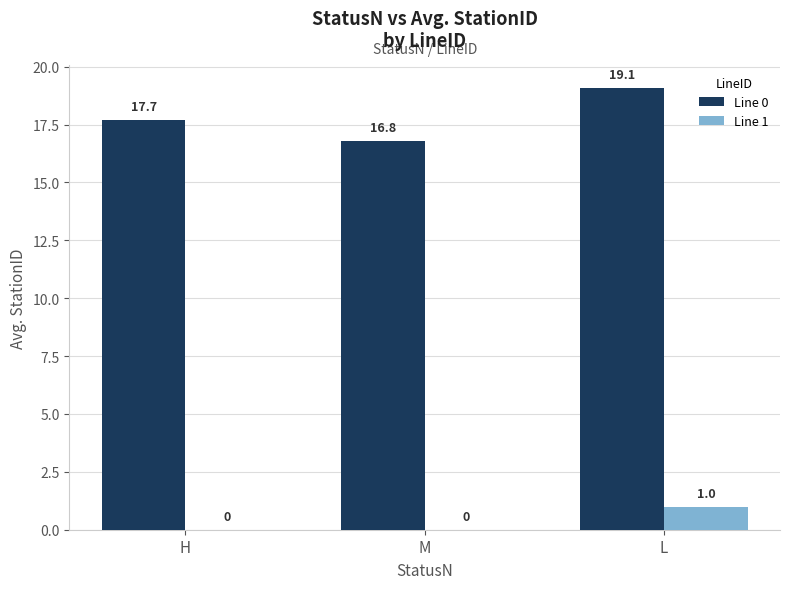

Reading left to right, transcribe all the data shown in this chart.

Line 0: H=17.7	M=16.8	L=19.1
Line 1: H=0.0	M=0.0	L=1.0